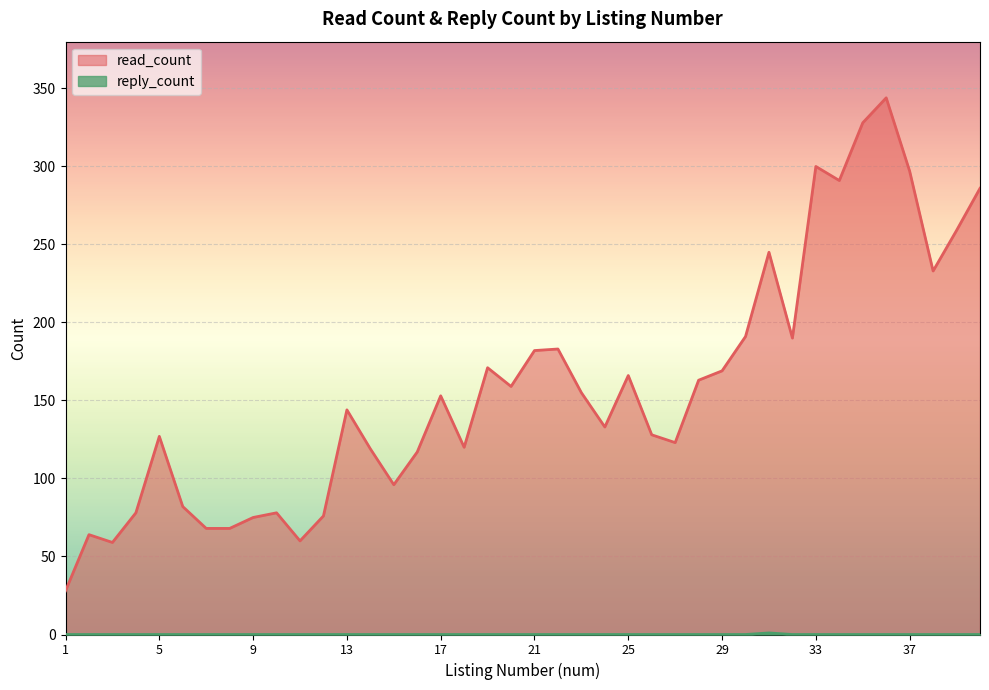

What is the value of the read_count point at the 17th from the left?

153